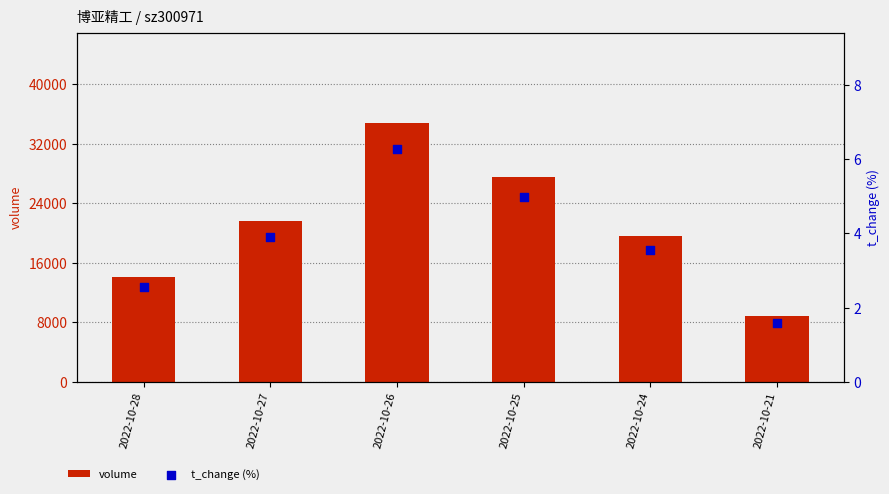

Is the value of t_change (%) at 2022-10-21 greater than the value of volume at 2022-10-26?

No